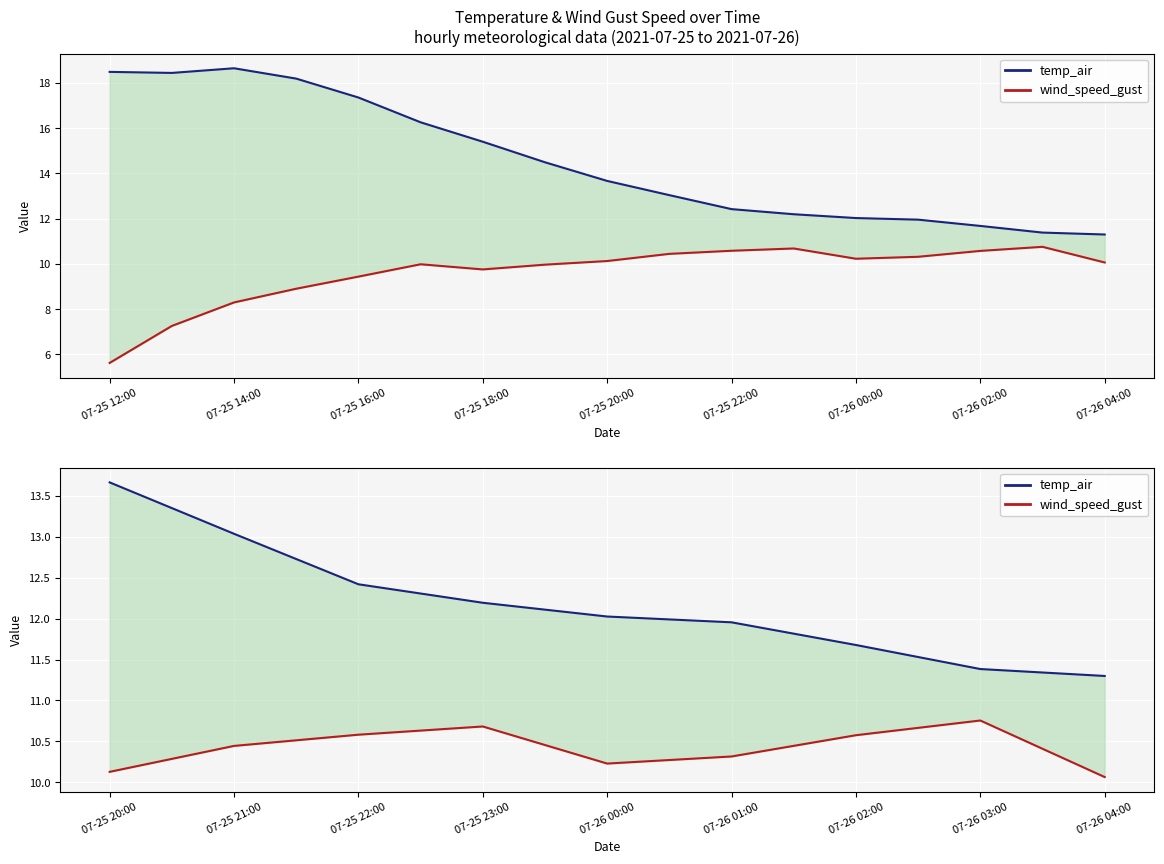

True or false: wind_speed_gust has a value of 14.5 at 07-26 00:00.

False